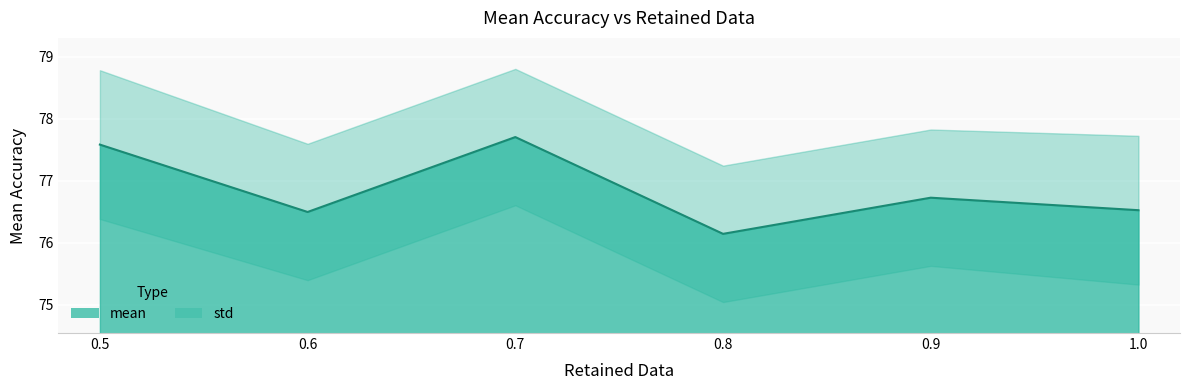

What position from the right is 0.5?

6